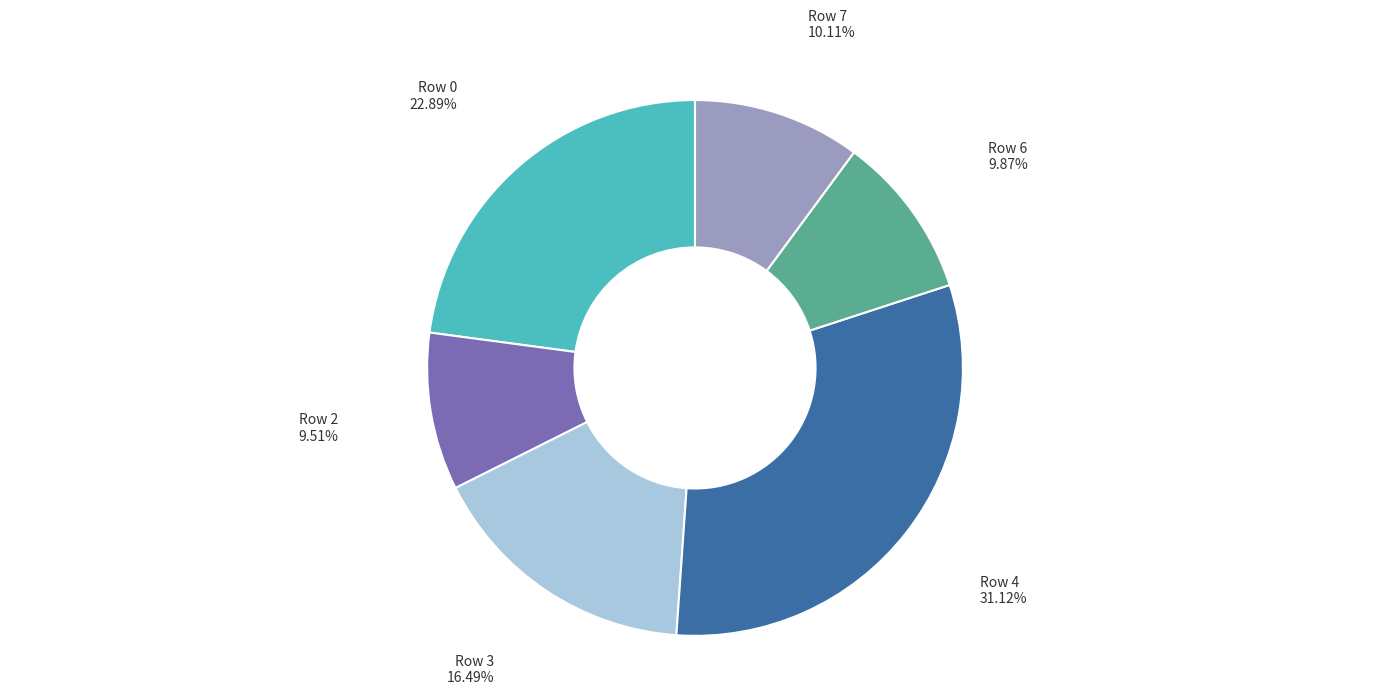

To the nearest percent, what is the combined percentage of Row 2 and Row 0?

32%